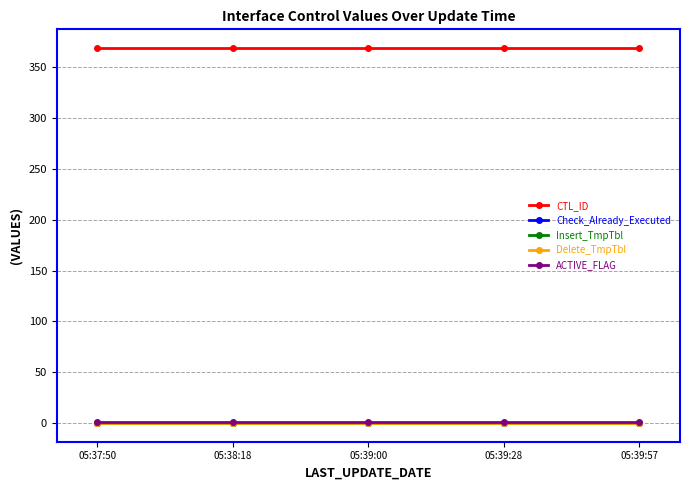

Reading left to right, what are all the values shown in this chart?

CTL_ID: 369	369	369	369	369
Check_Already_Executed: 0	0	0	0	0
Insert_TmpTbl: 0	0	0	0	0
Delete_TmpTbl: 0	0	0	0	0
ACTIVE_FLAG: 1	1	1	1	1